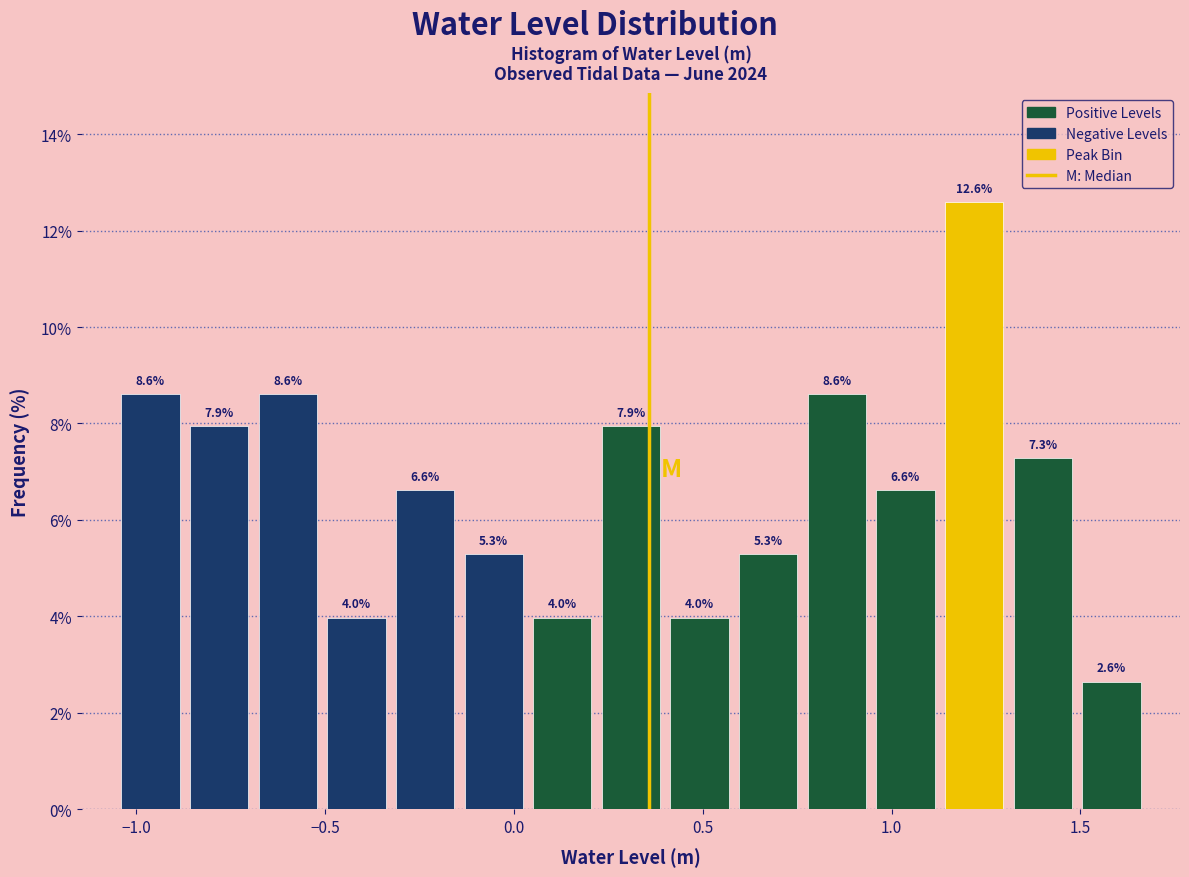

Around what value on the x-axis is the tallest bar? Give the approximate position of its centre, as read against the axis.

1.20